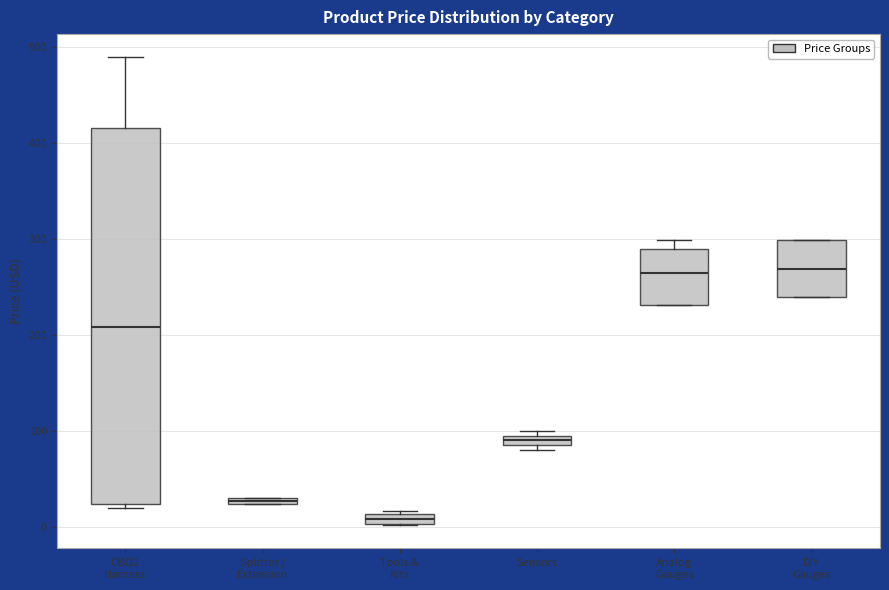

Which box has the lowest median line?

Tools & Kits